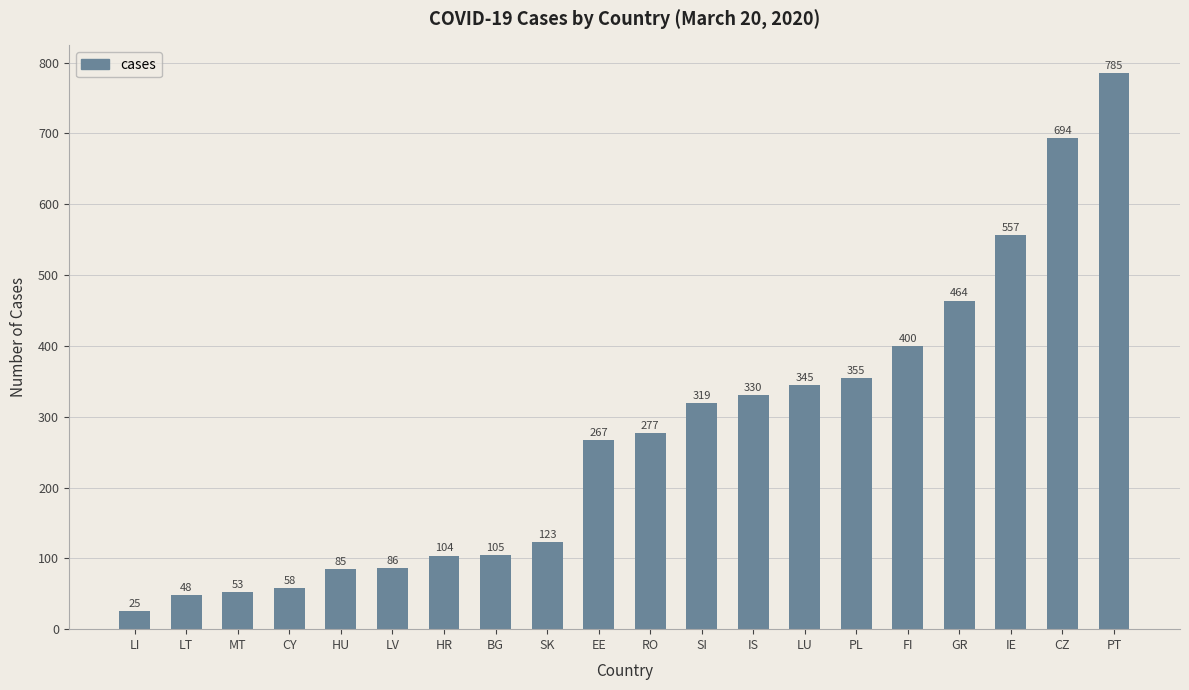

What position from the left is CZ?

19